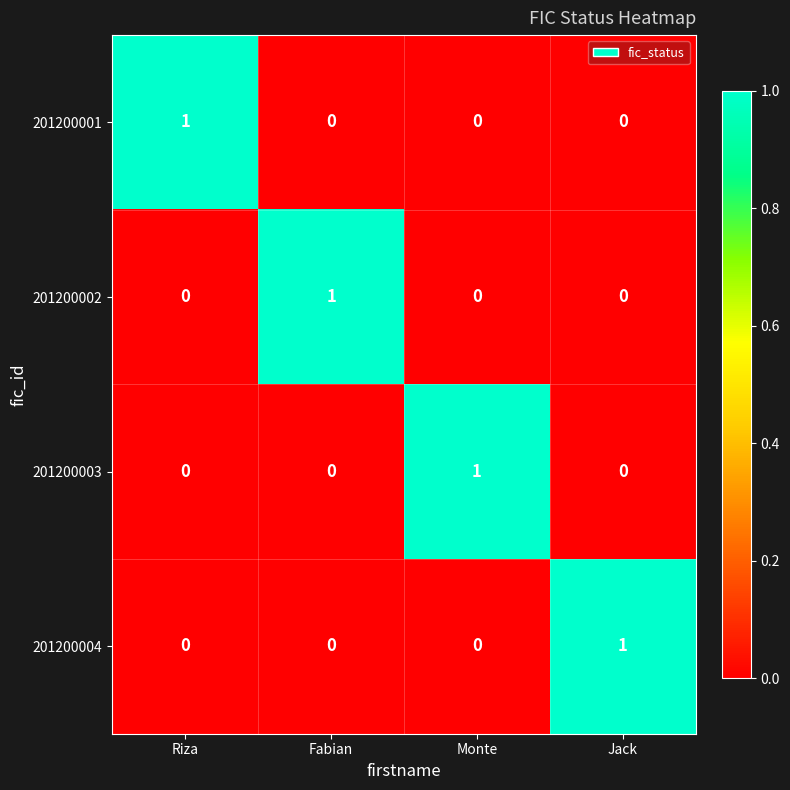

Reading right to left, transcribe all the data shown in this chart.

201200001: Jack=0	Monte=0	Fabian=0	Riza=1
201200002: Jack=0	Monte=0	Fabian=1	Riza=0
201200003: Jack=0	Monte=1	Fabian=0	Riza=0
201200004: Jack=1	Monte=0	Fabian=0	Riza=0